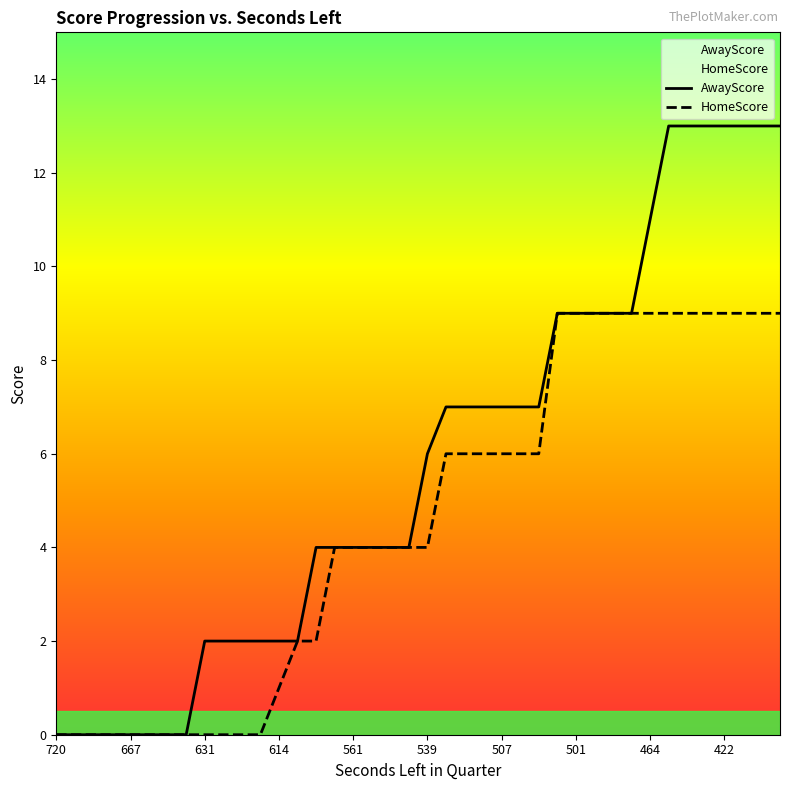

True or false: AwayScore has more than 0 points higher than both neighbors.

False